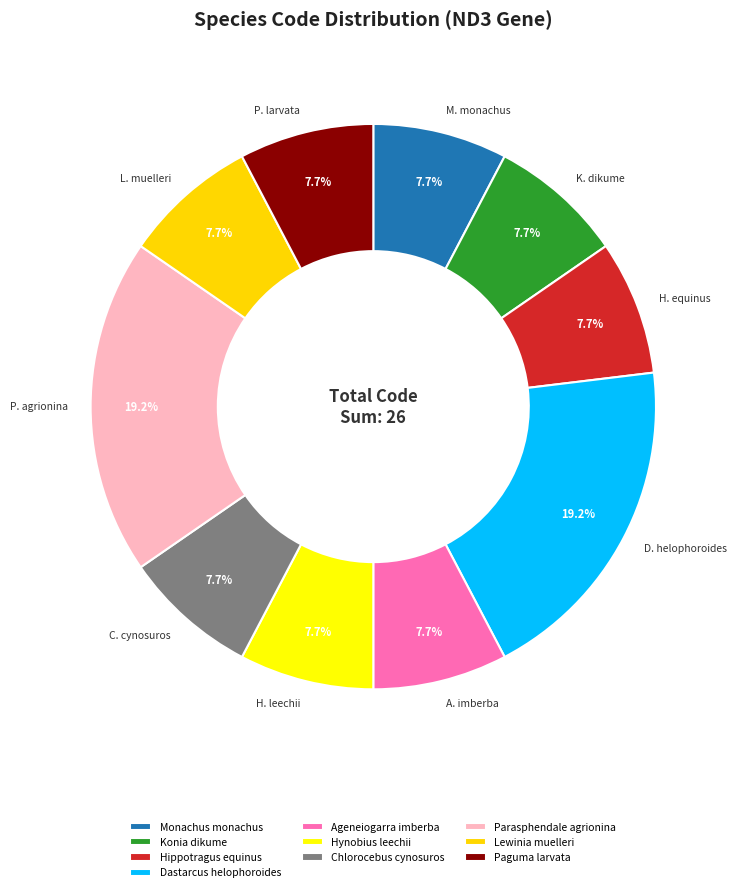

Is Konia dikume the majority of the pie?

No